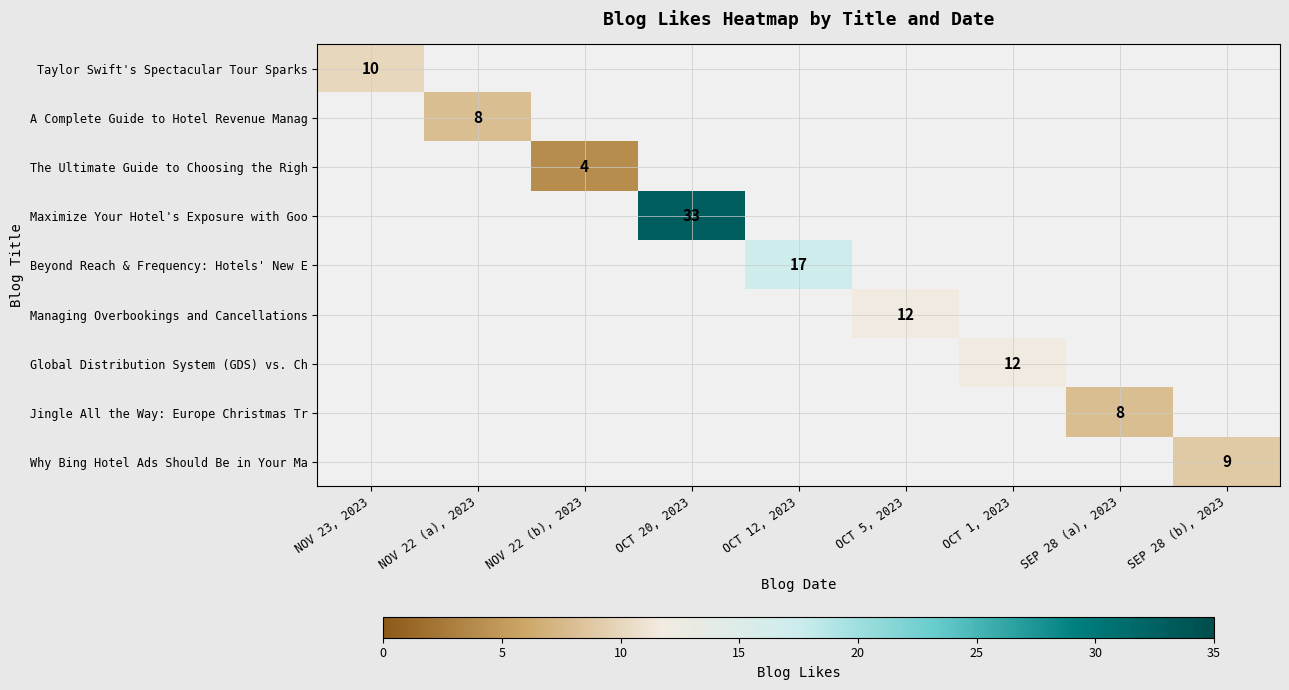

The value of Why Bing Hotel Ads Should Be in Your Ma at SEP 28 (b), 2023 is 5. True or false?

False